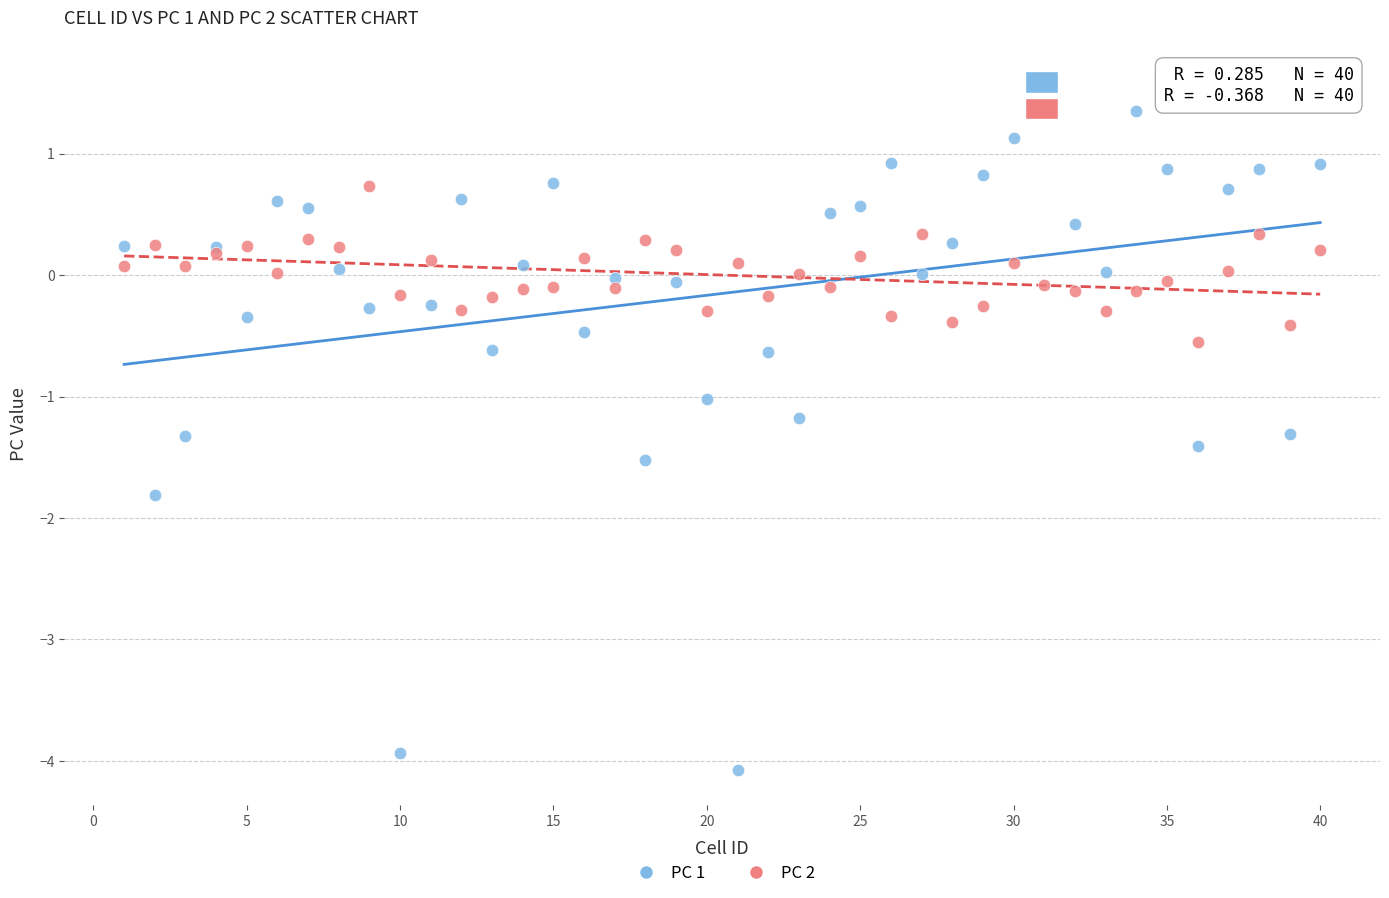

Which series reaches the minimum Y coordinate?

PC 1